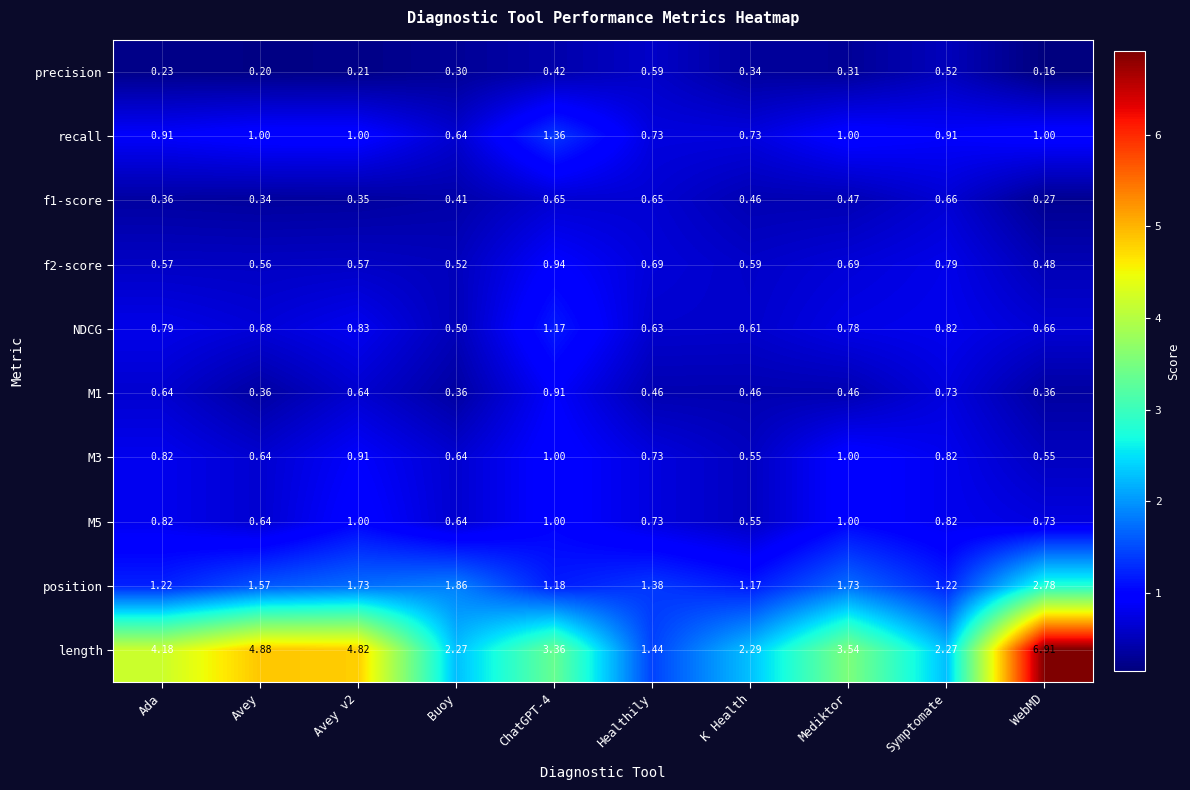

Which series has the widest spread of values?

length